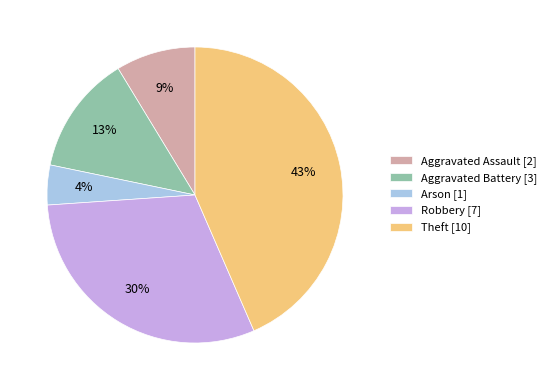

Does Aggravated Battery [3] account for over 50% of the chart?

No